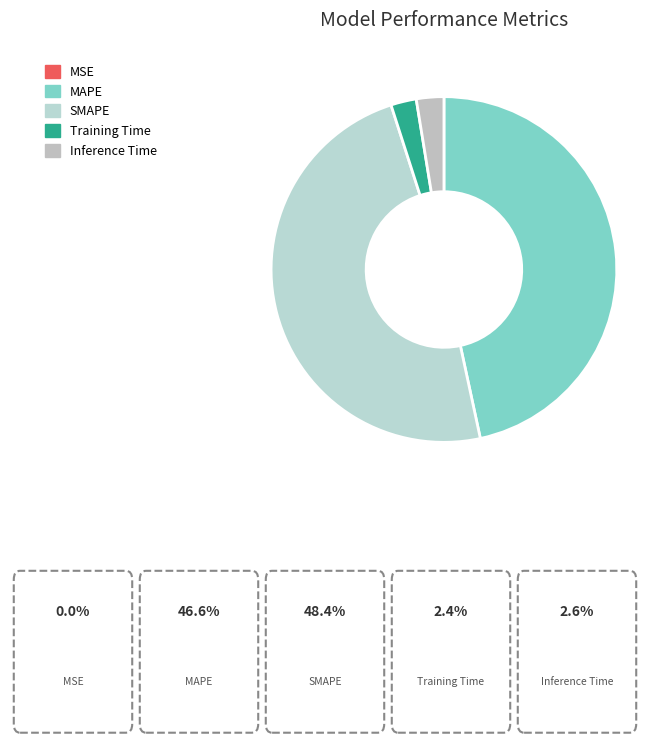

True or false: Inference Time accounts for 16% of the total.

False